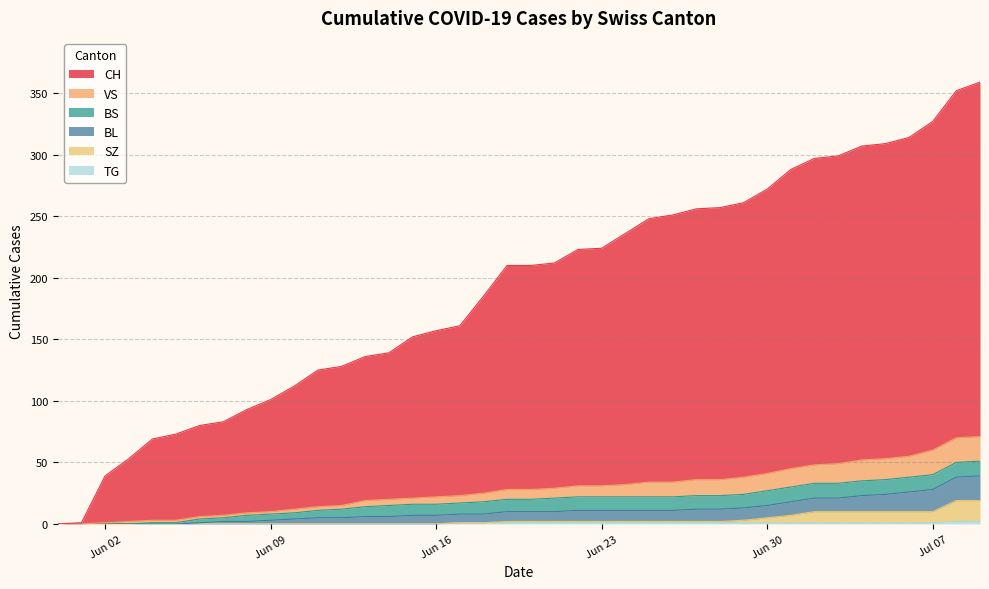

True or false: TG and BS cross at least once.

False